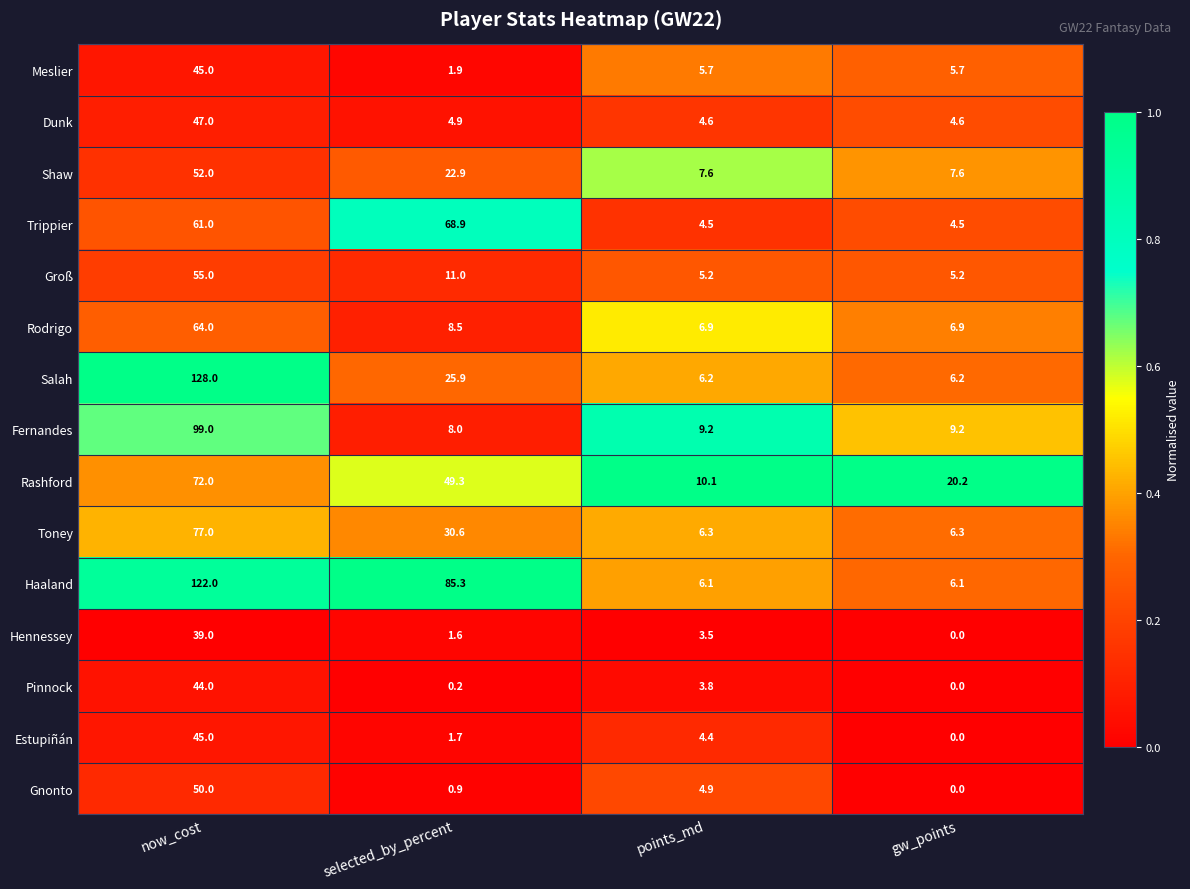

Read the Hennessey value at now_cost.

39.0